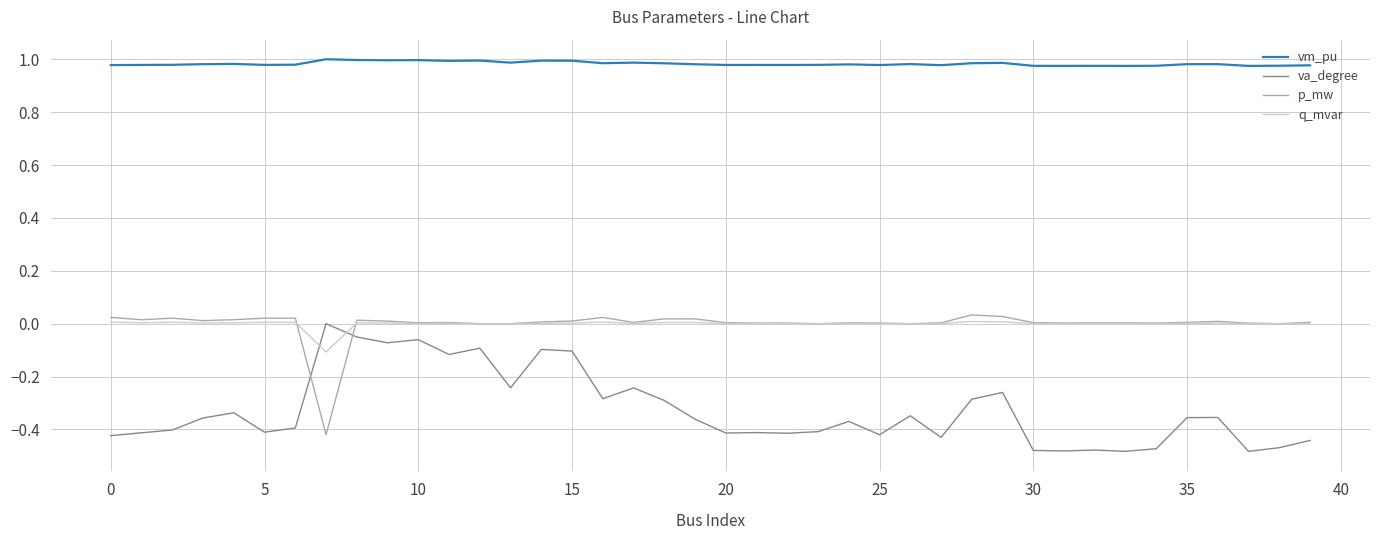

True or false: vm_pu and p_mw cross at least once.

False